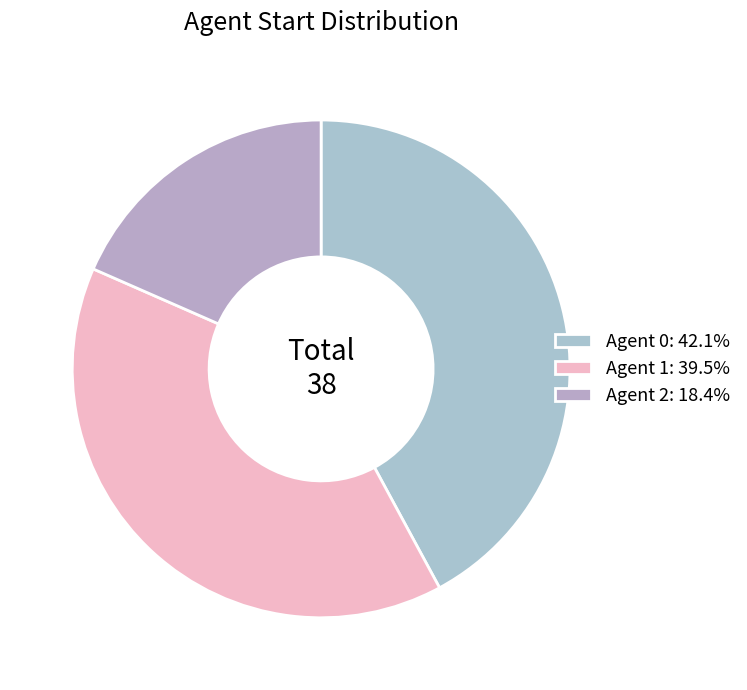

To the nearest percent, what is the difference between the largest and smallest slice percentages?

24%